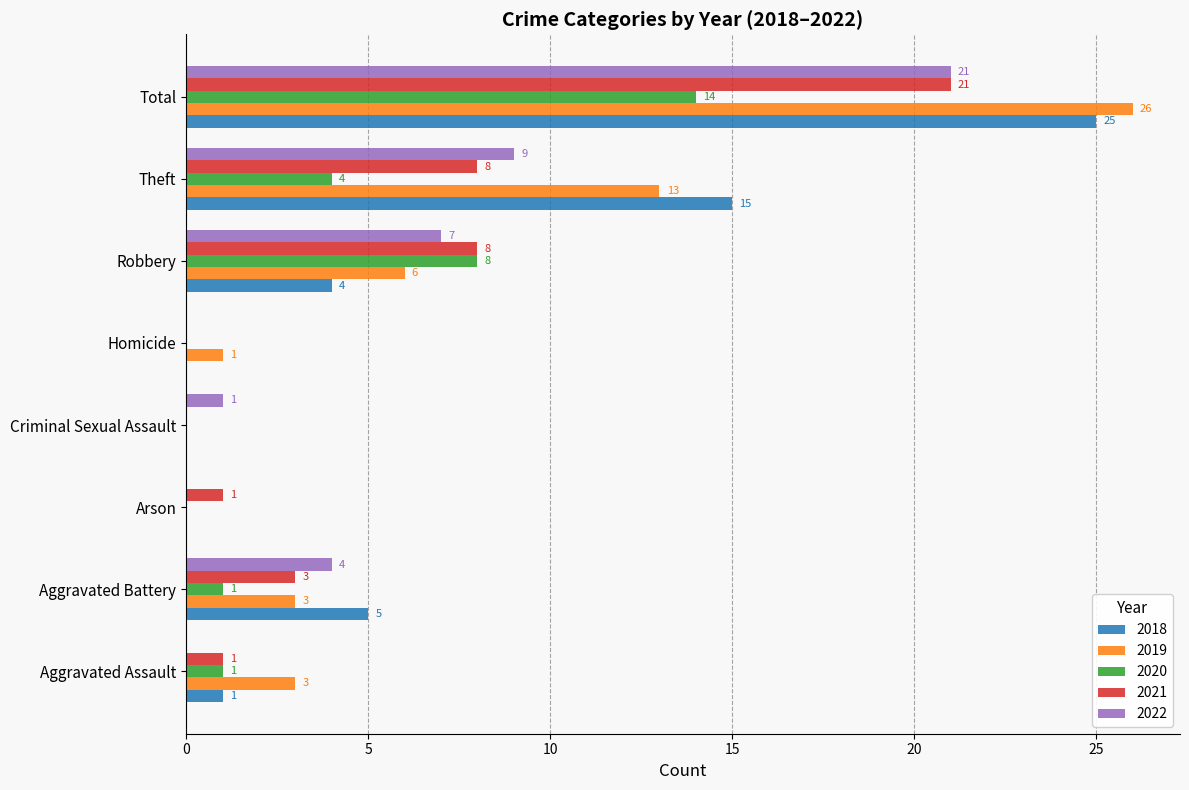

At which category is the sum across all series the highest?

Total